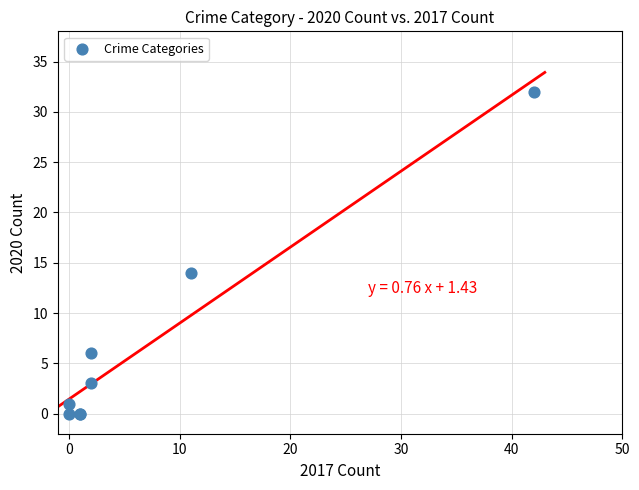

What Y value in the scatter plot is closest to 16?

14